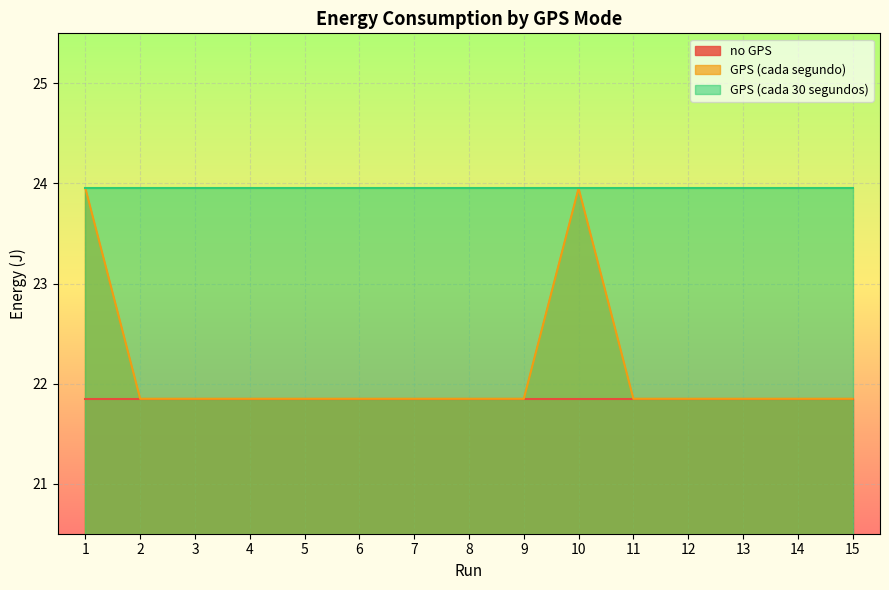

What are all the series names shown in the legend?

no GPS, GPS (cada segundo), GPS (cada 30 segundos)